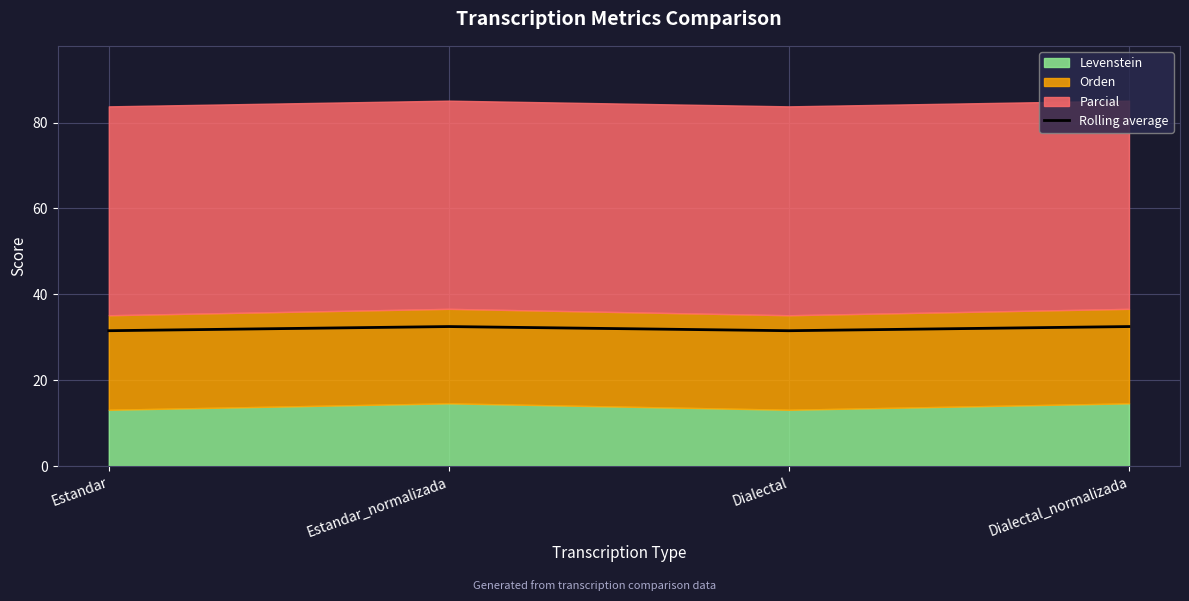

What position from the left is Estandar?

1